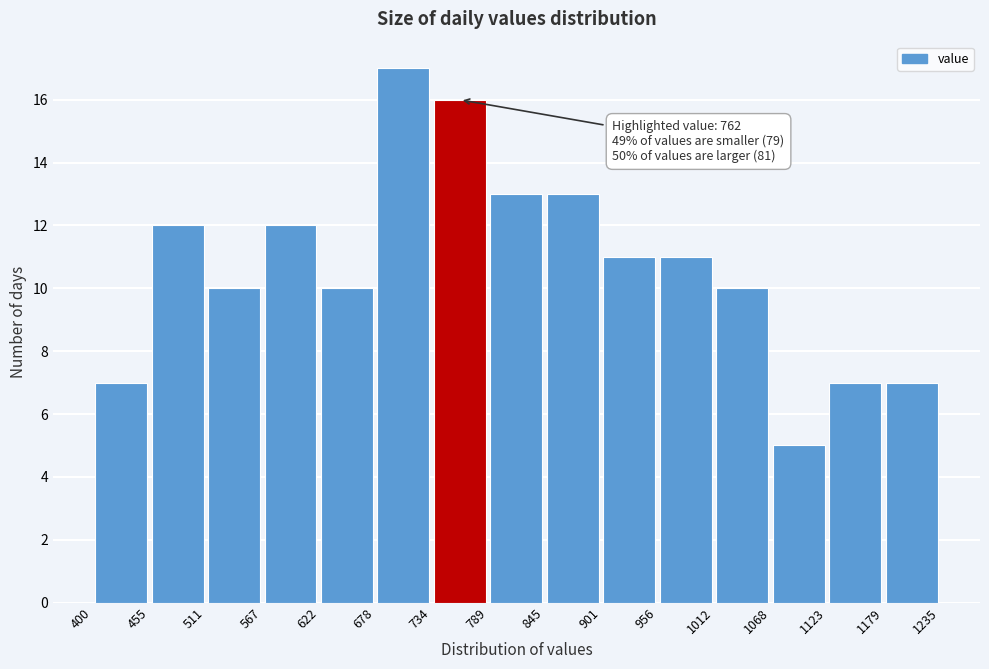

Over which range of the x-axis is the bar tallest?

678 to 734